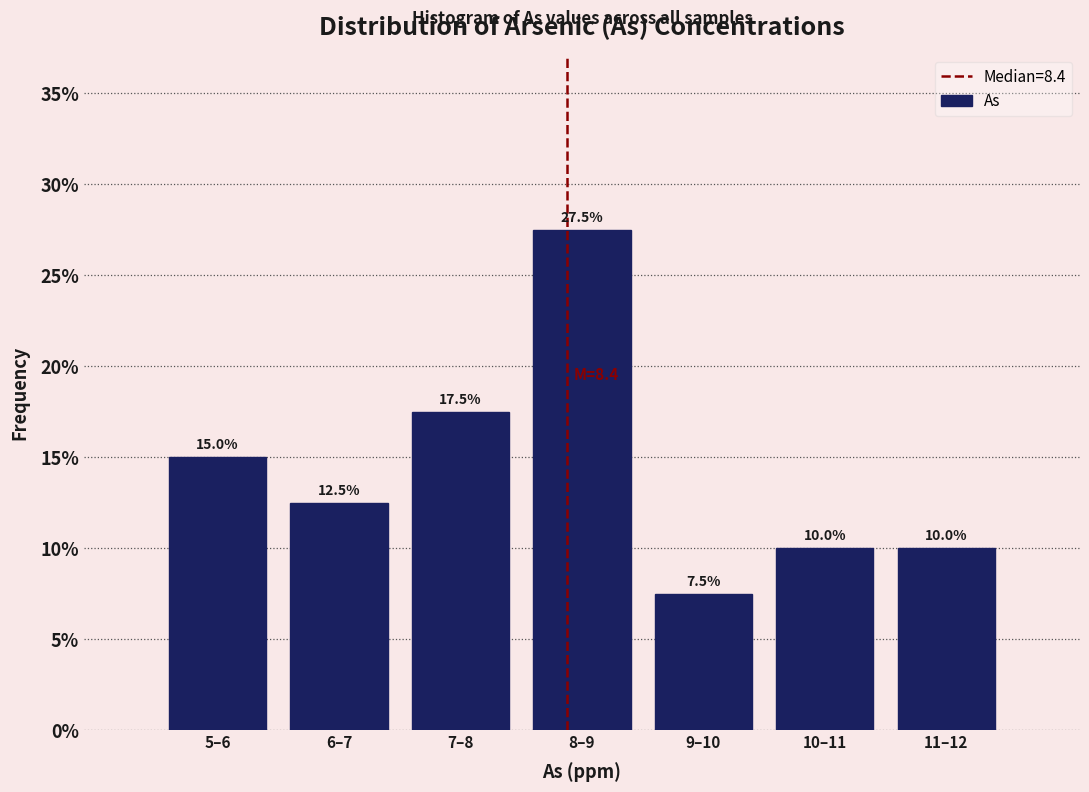

Reading left to right, list all the values displayed in this chart.

15.0	12.5	17.5	27.5	7.5	10.0	10.0